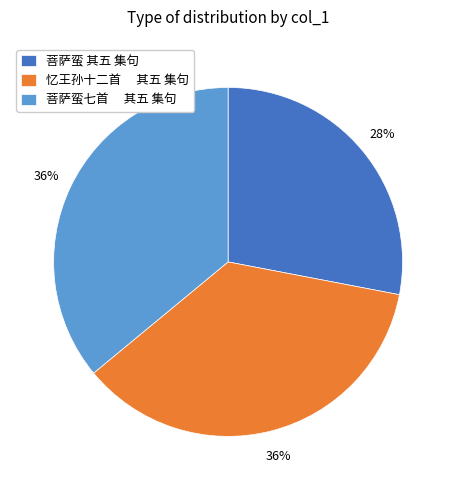

Does 菩萨蛮 其五 集句 account for over 50% of the chart?

No